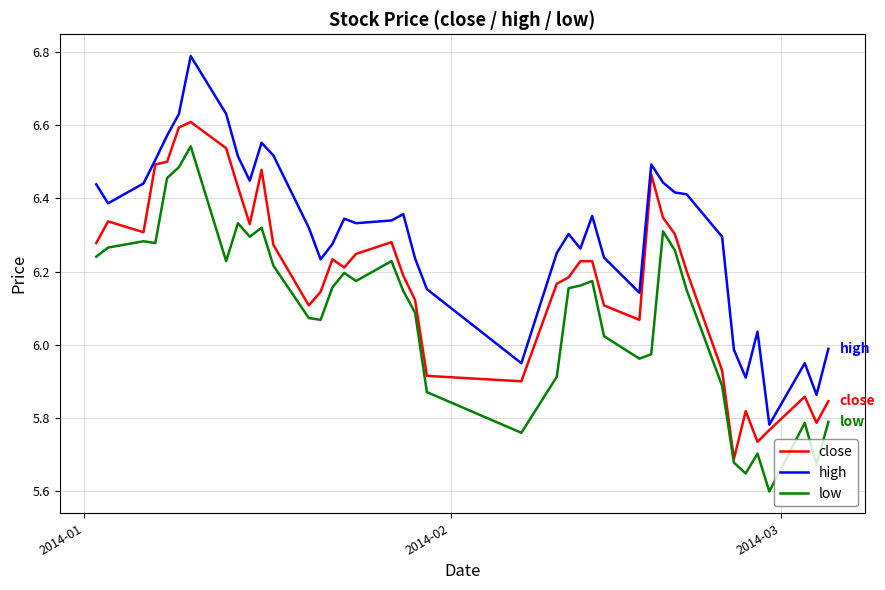

Which series has the largest range (max minus min)?

high